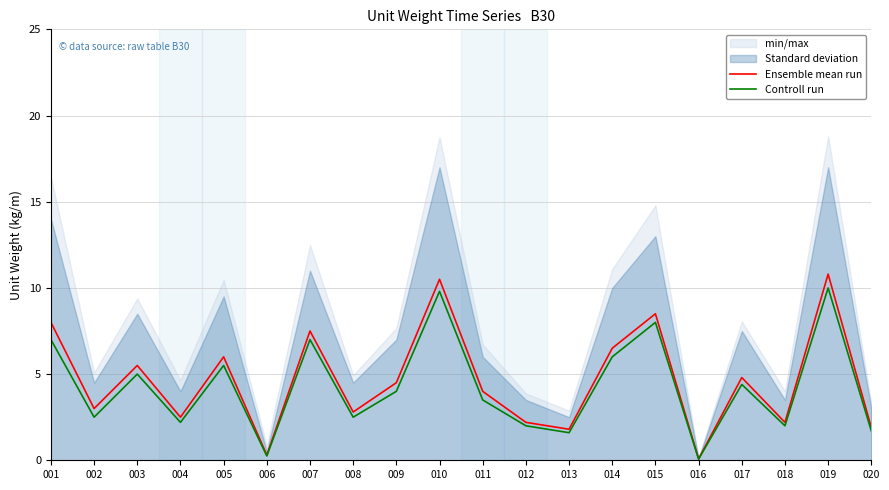

Which has a higher value, 003 or 009?

003